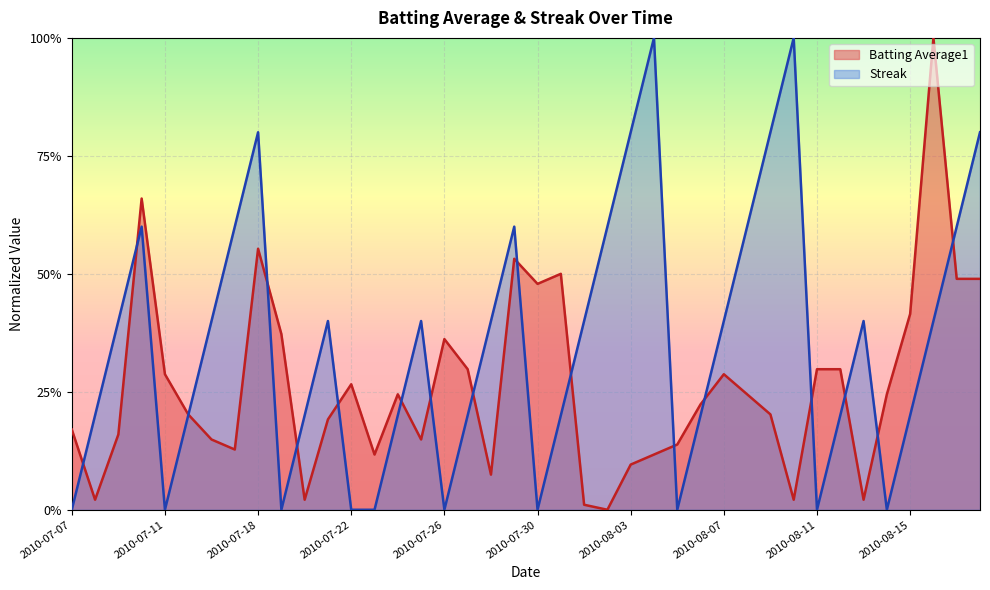

What are all the series names shown in the legend?

Batting Average1, Streak